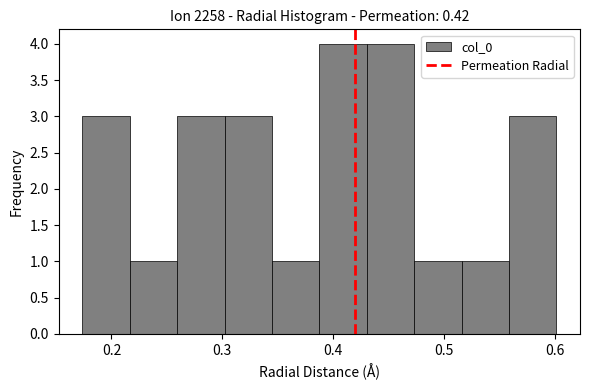

What is the height of the bar covering 0.30 to 0.34 on the x-axis? Neither the bar edges nor the heights are printed on the chart, so give them approximately, as read against the axes.

3